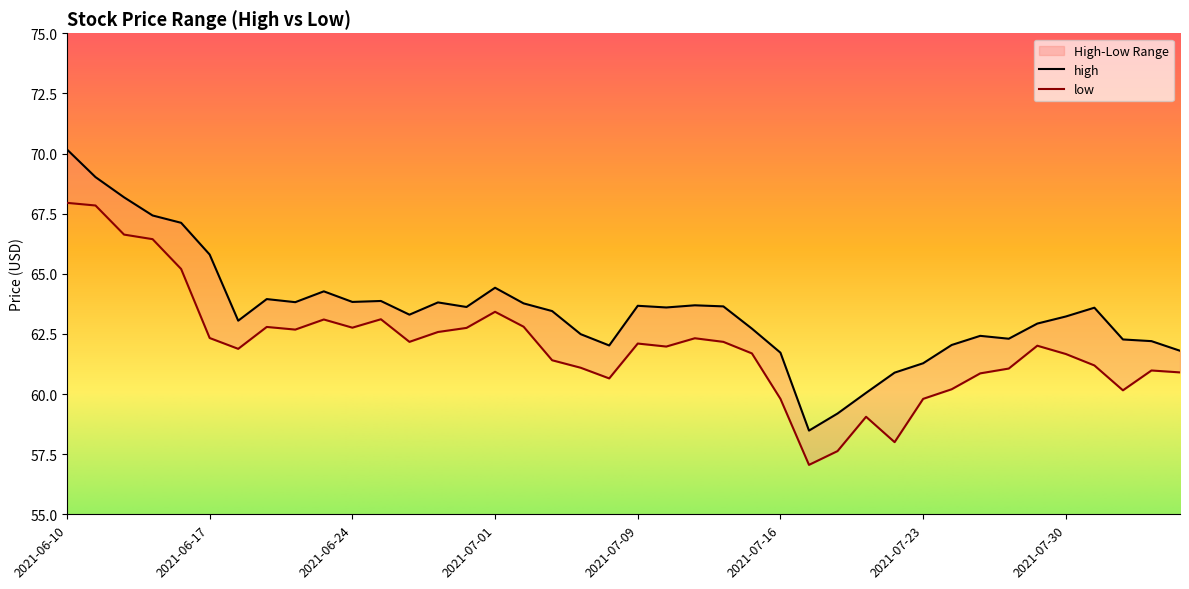

Is the value of high at 2021-06-28 greater than the value of low at 2021-08-05?

Yes